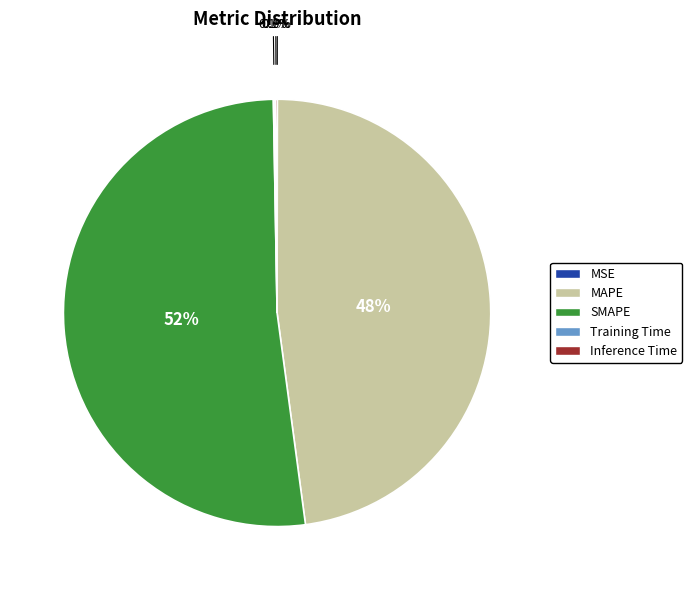

What is the largest slice in the pie chart?

SMAPE